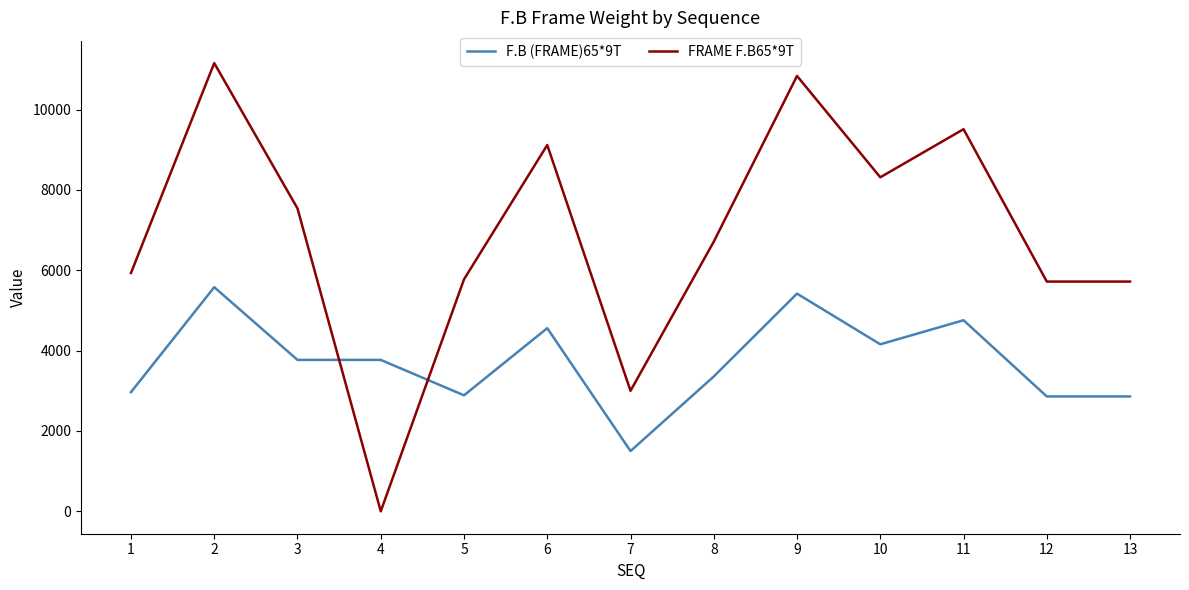

How many lines are shown in the chart?

2